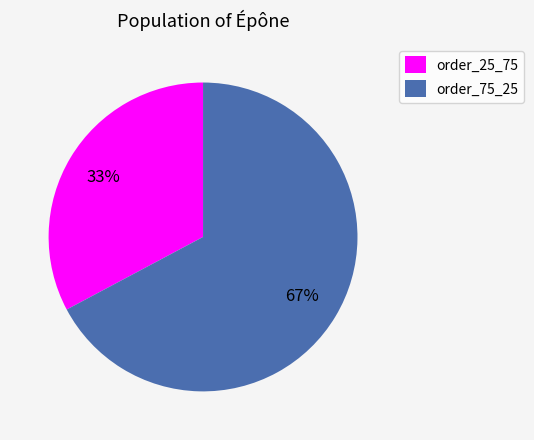

To the nearest percent, what is the difference between the order_25_75 and order_75_25 slice percentages?

34%